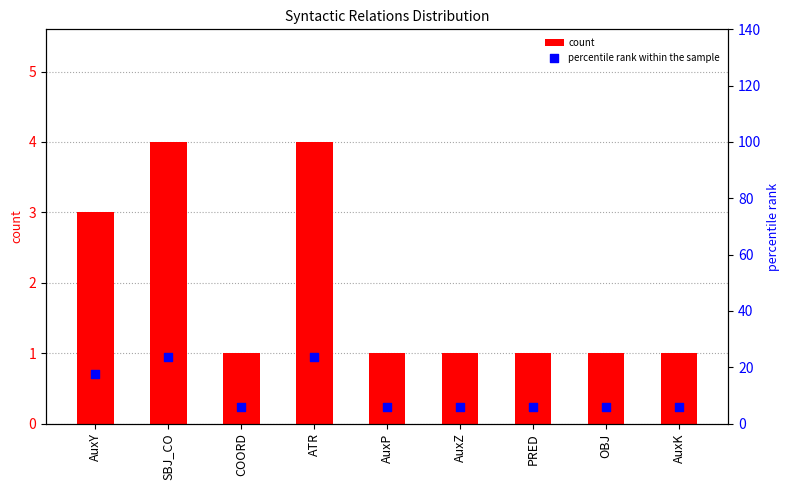

Which series reaches the maximum Y coordinate?

percentile rank within the sample